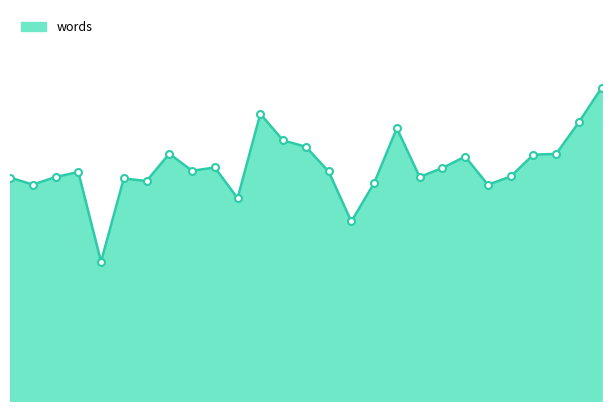

What is the average value?

5951